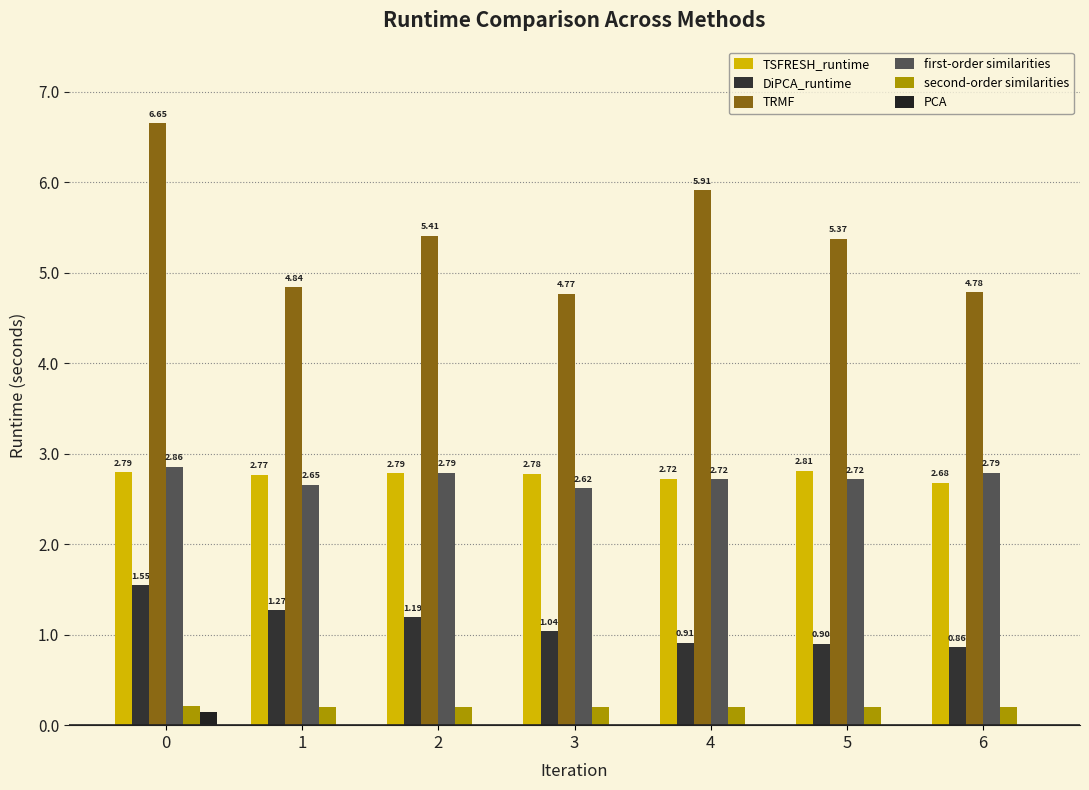

Does the chart contain stacked bars?

No